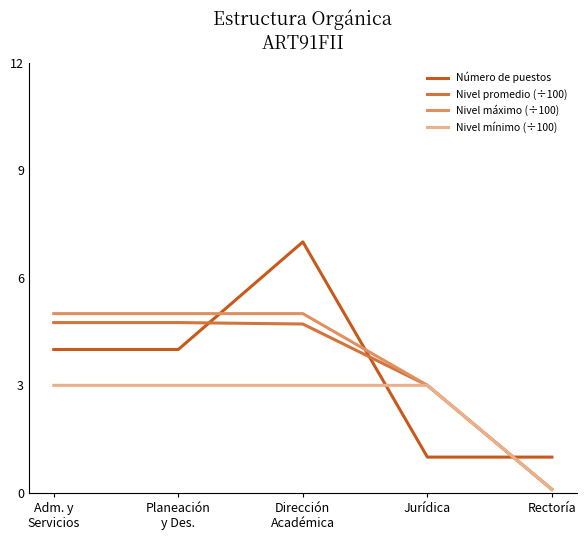

How many intersections are there between Nivel máximo (÷100) and Número de puestos?

3